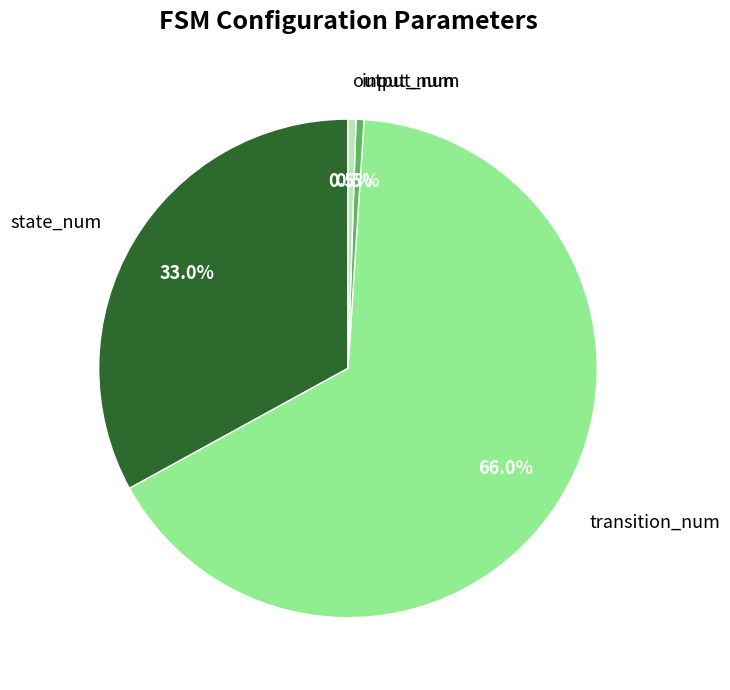

What is the majority slice?

transition_num